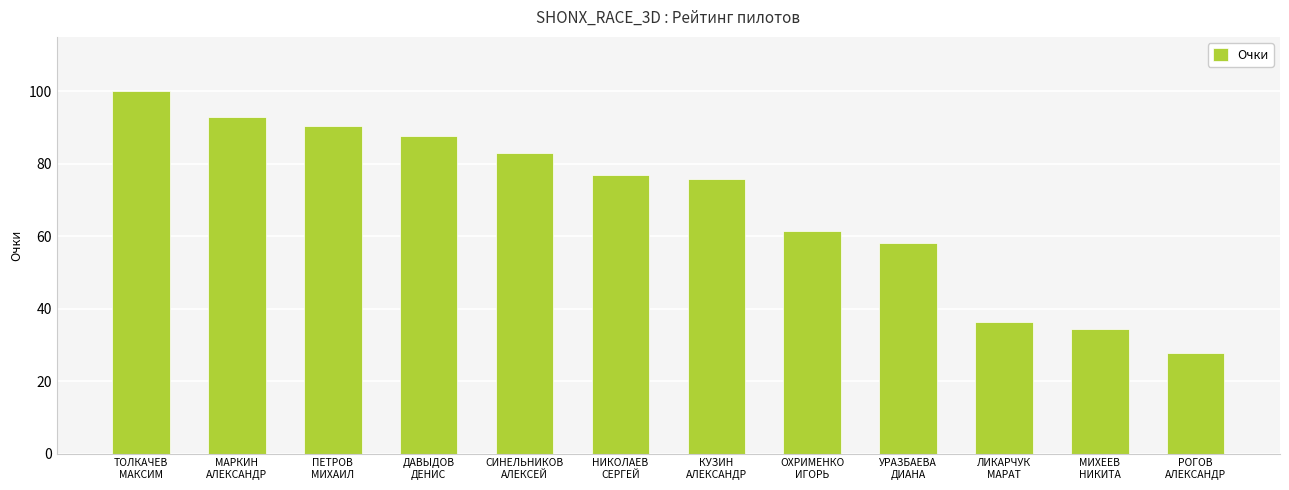

What is the value of the 3rd bar from the left?

90.5